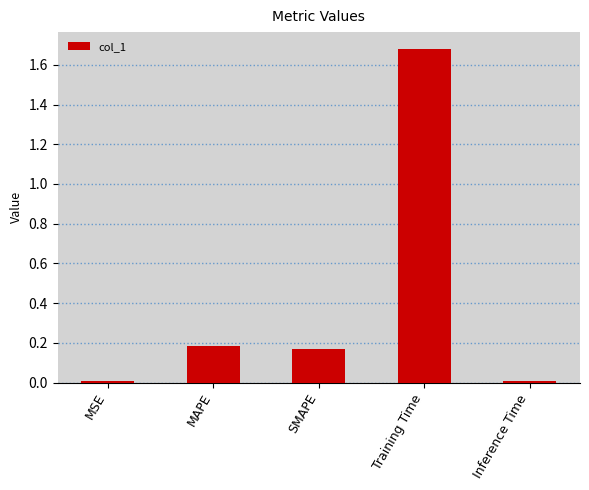

What is the label of the 1st bar from the left?

MSE